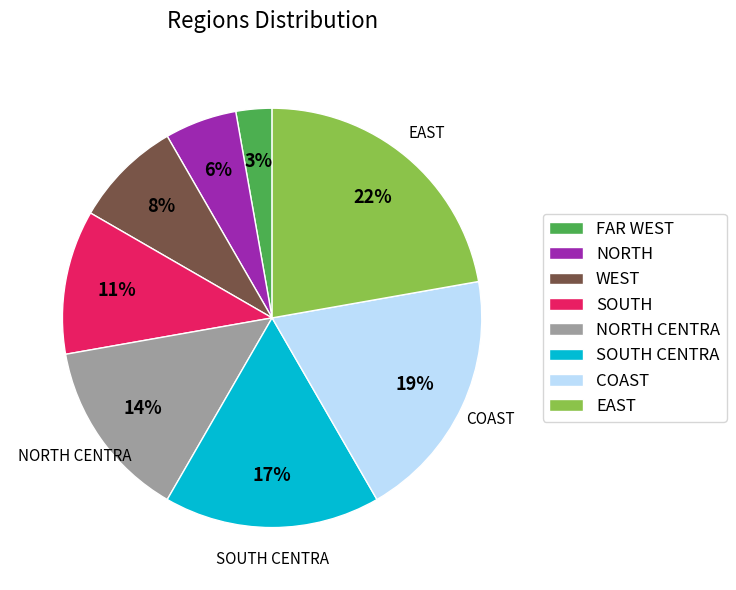

Is there a majority slice in this chart?

No